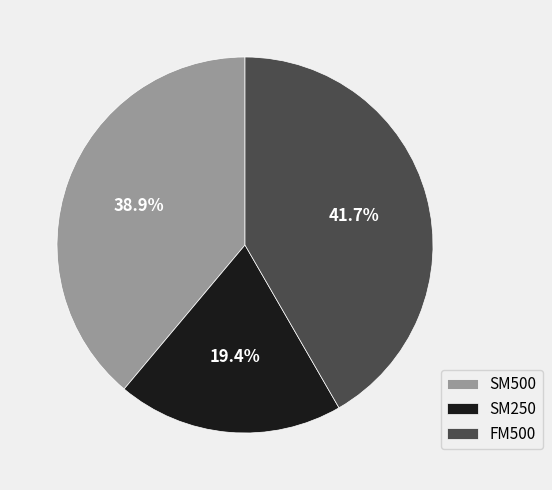

To the nearest percent, what percentage of the pie is FM500?

42%